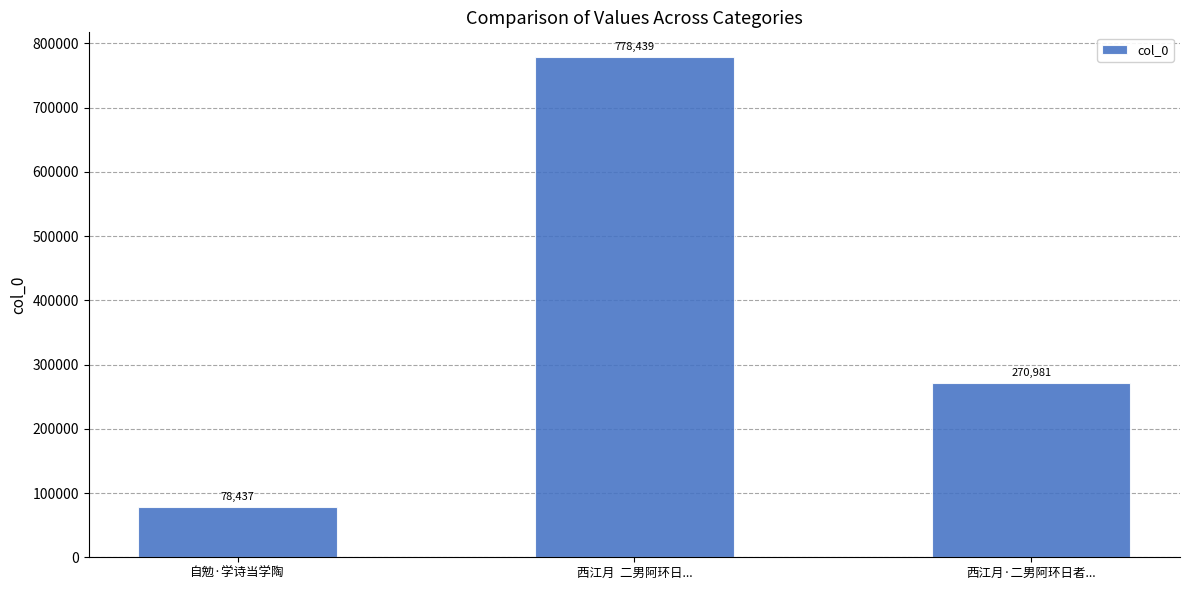

What is the minimum value shown in the chart?

78437